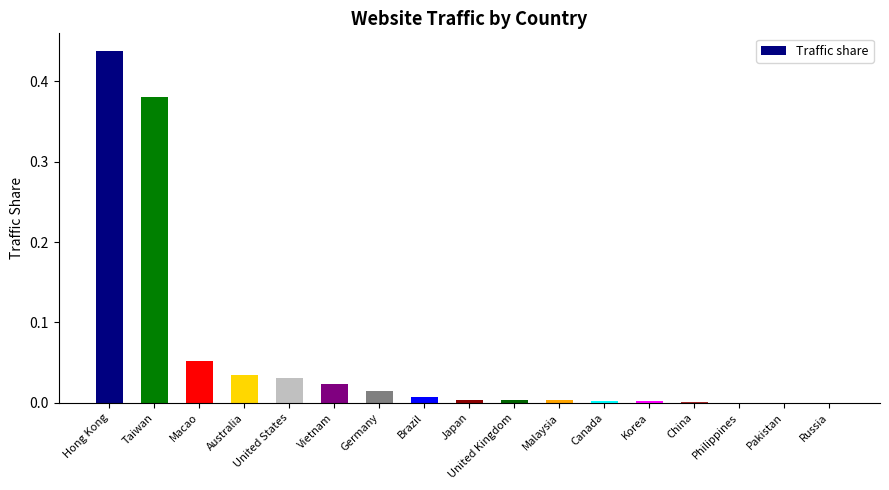

Is it true that the value at Philippines is 0.0?

True